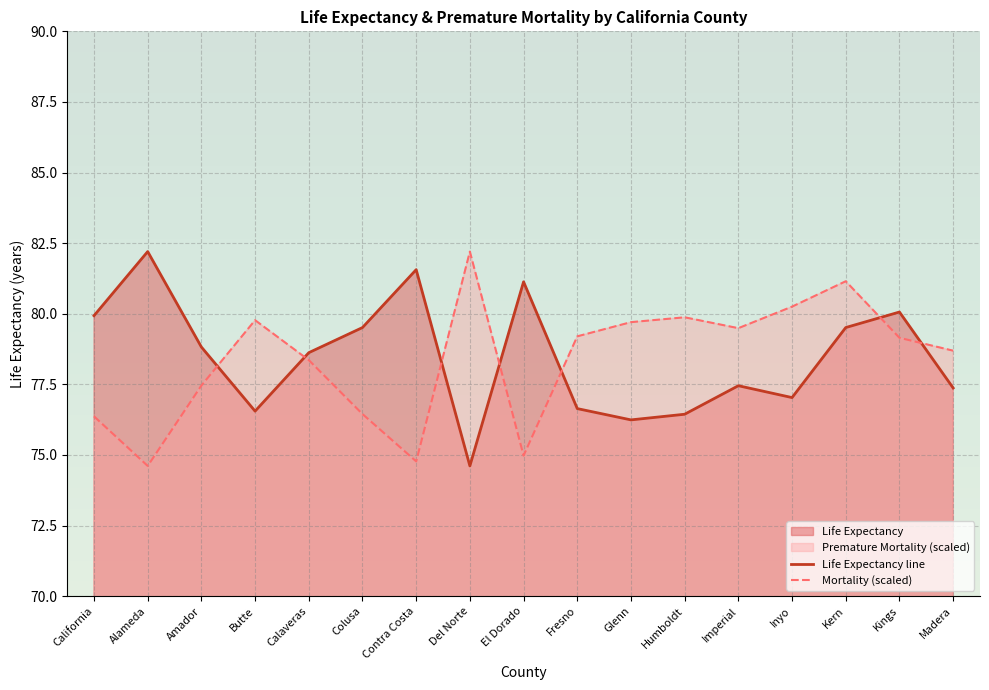

Is the value of Mortality (scaled) at Butte greater than the value of Life Expectancy line at Contra Costa?

No